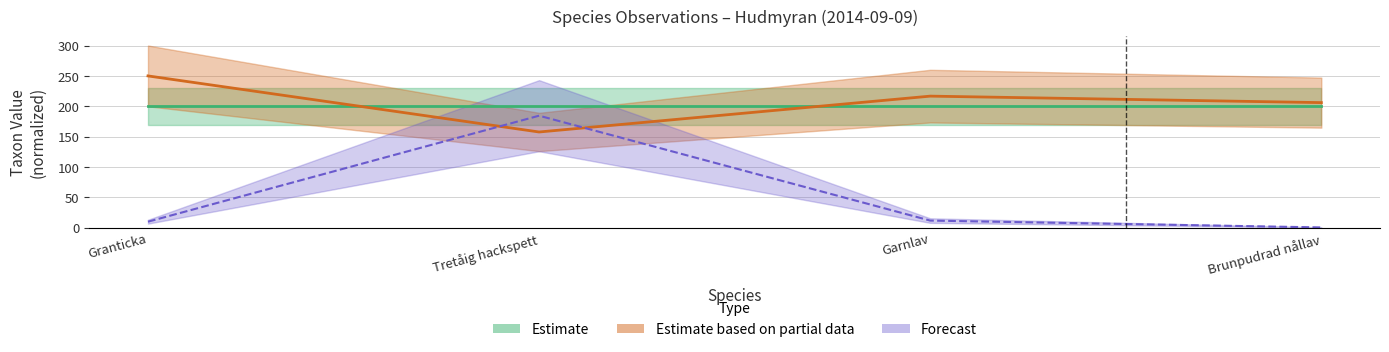

Which series has the largest total across all categories?

Taxonsorteringsordning